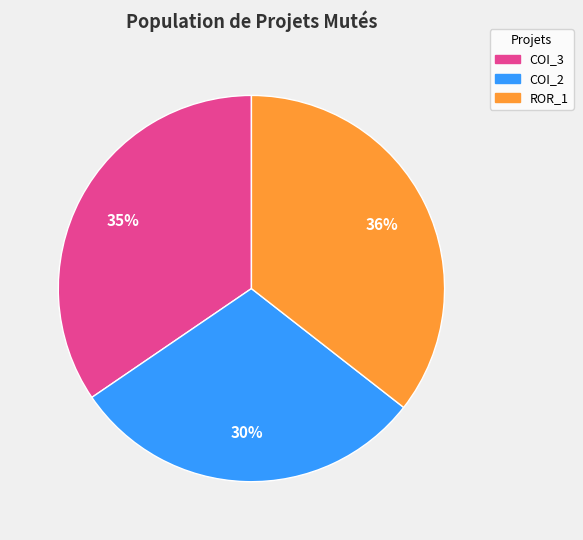

Is there any slice that represents more than half of the pie?

No